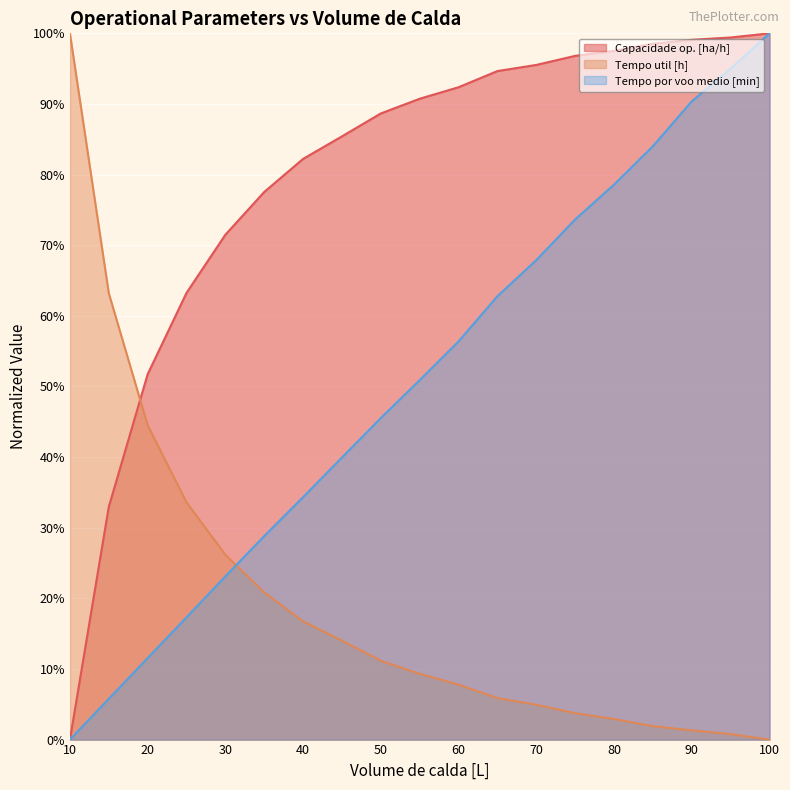

After their last crossing, which series has the higher values: Tempo util [h] or Tempo por voo medio [min]?

Tempo por voo medio [min]